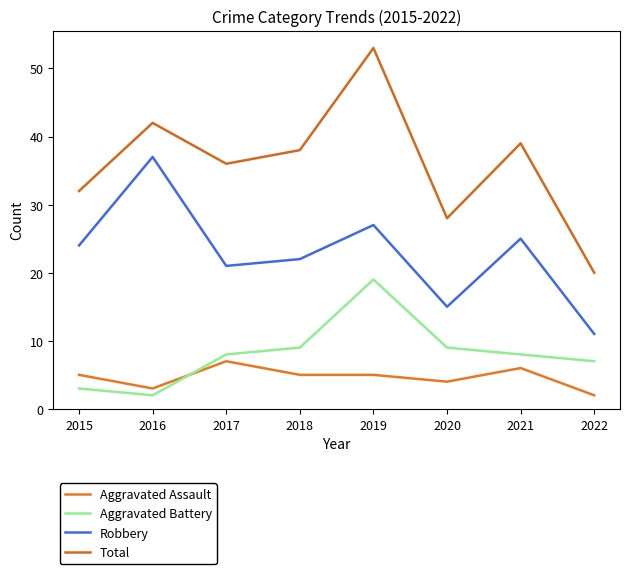

Does the chart display data point markers on the line(s)?

No